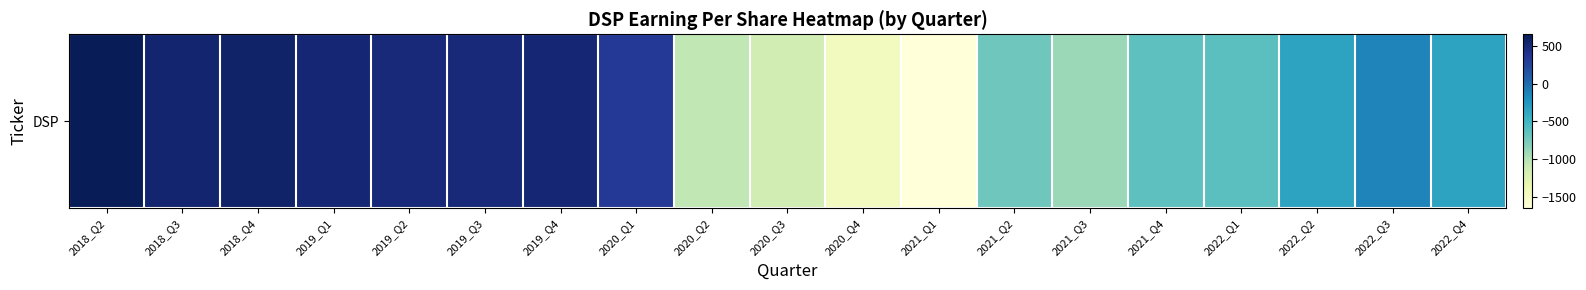

What is the smallest value displayed?

-1655